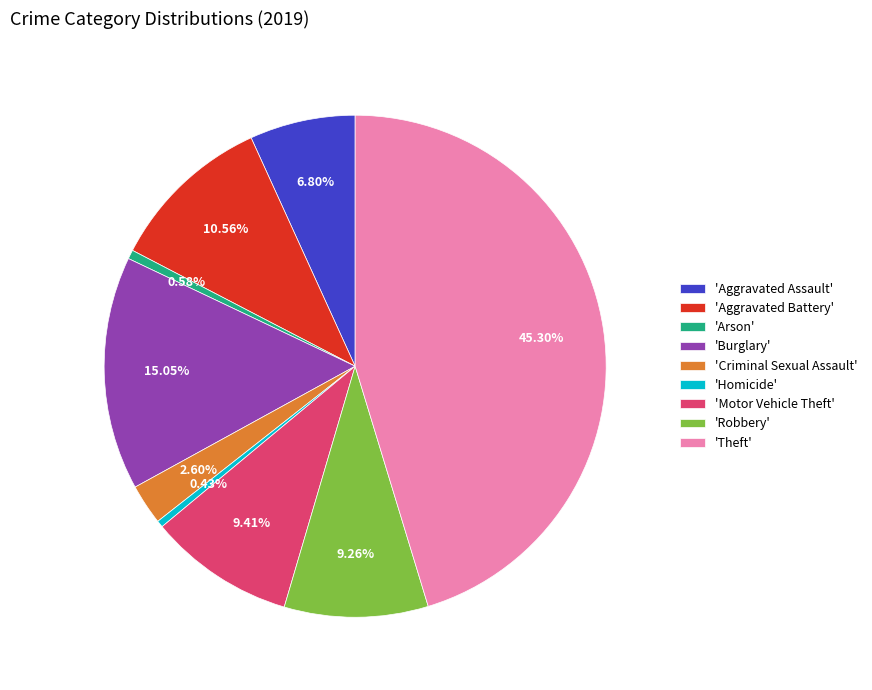

Is there any slice that represents more than half of the pie?

No